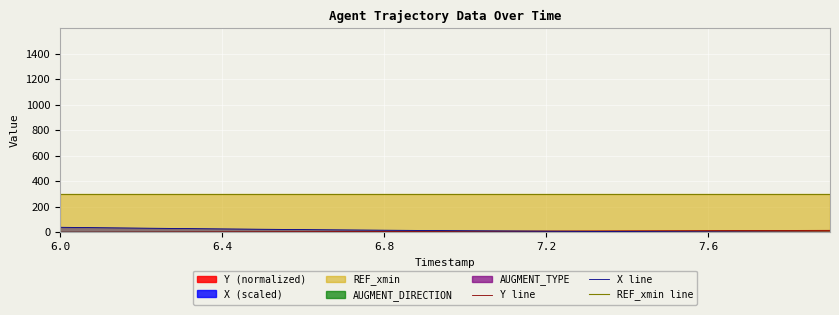

True or false: X line and REF_xmin line intersect in this chart.

False